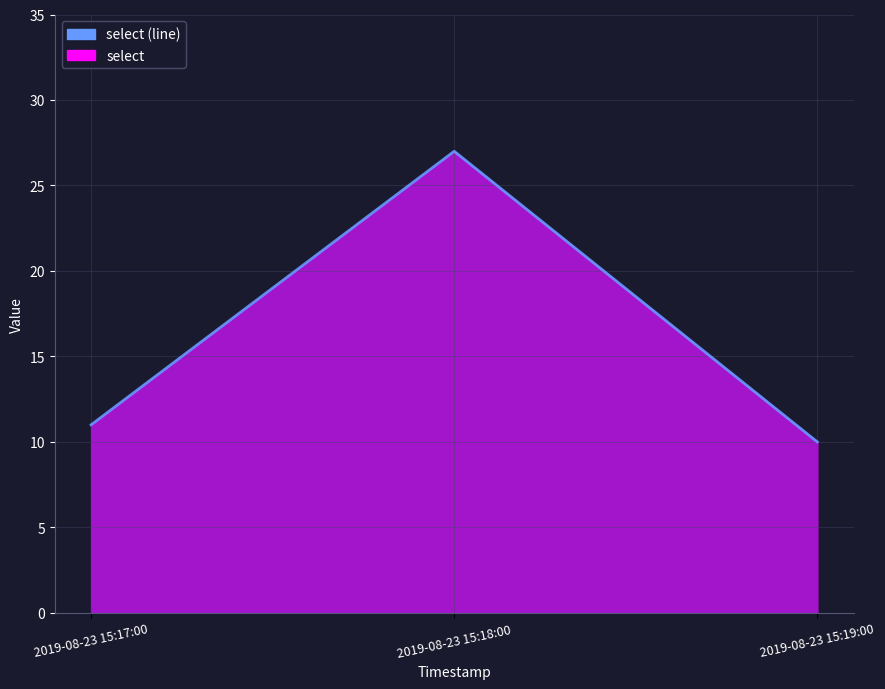

Which has a higher value, 2019-08-23 15:18:00 or 2019-08-23 15:19:00?

2019-08-23 15:18:00